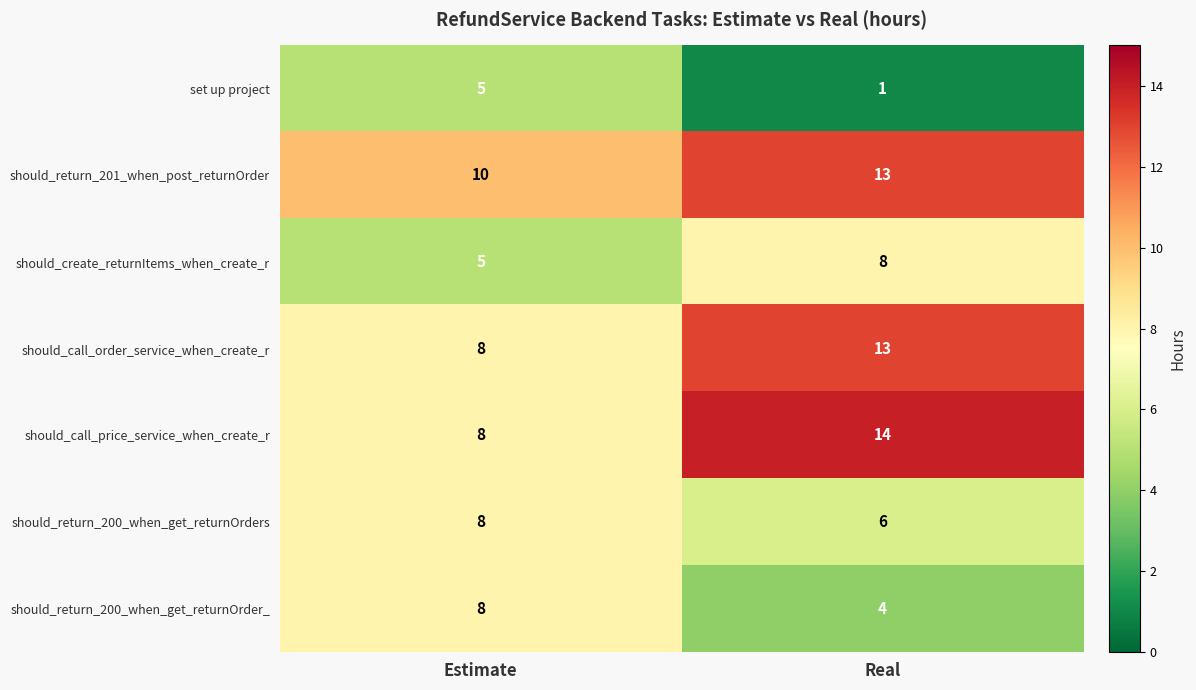

What is the difference between the maximum and minimum values in the should_call_price_service_when_create_r series?

6